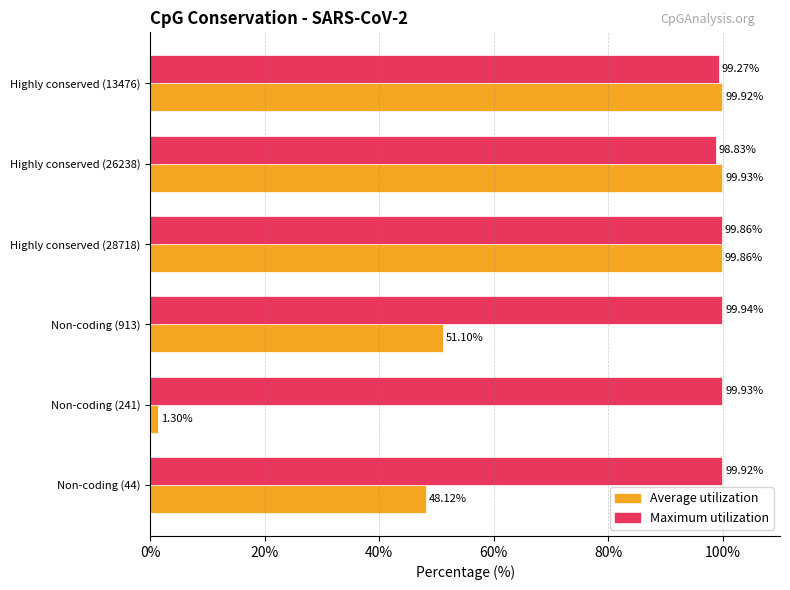

What is the difference between the Average utilization values at Highly conserved (26238) and Non-coding (44)?

51.8